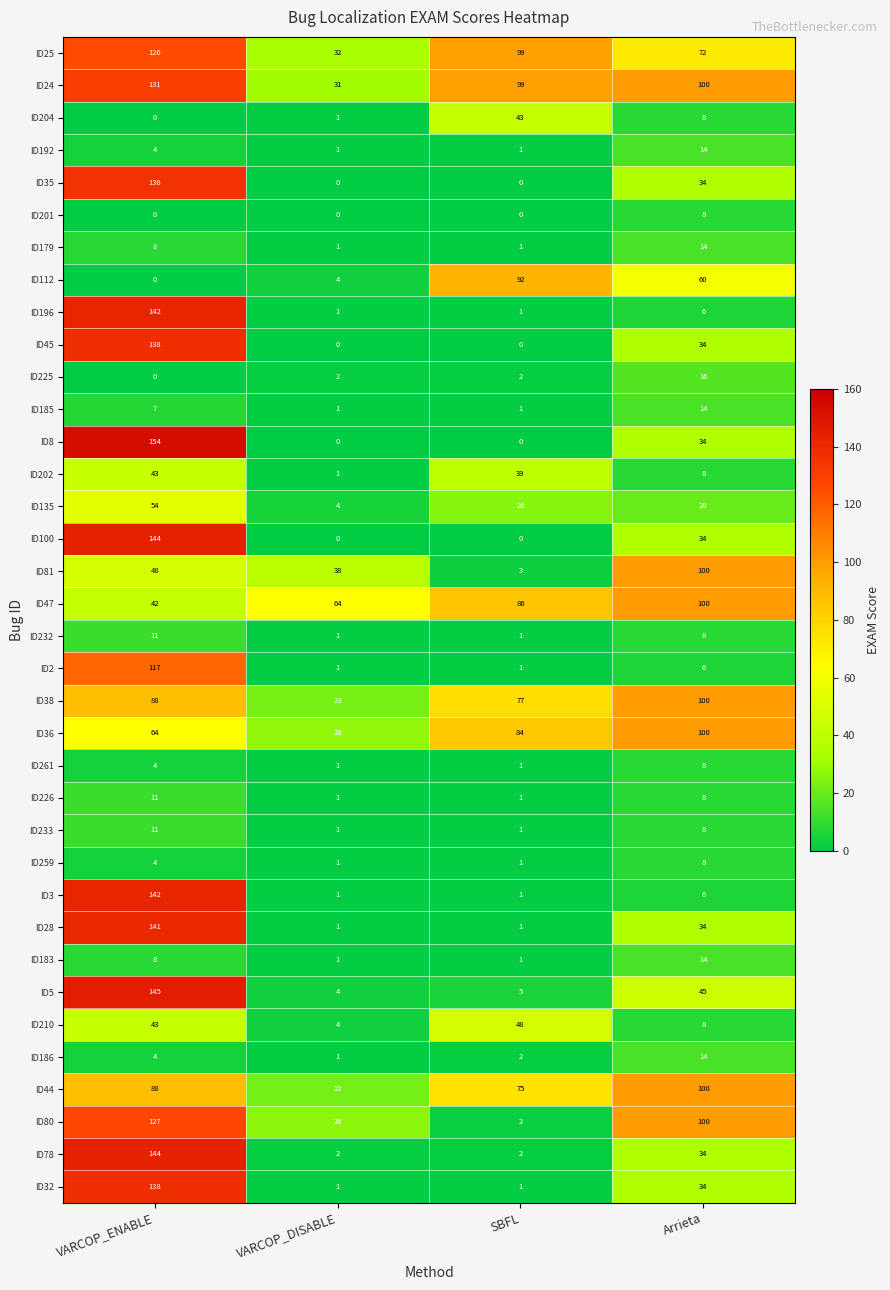

True or false: ID232 has a value of 1 at VARCOP_DISABLE.

True